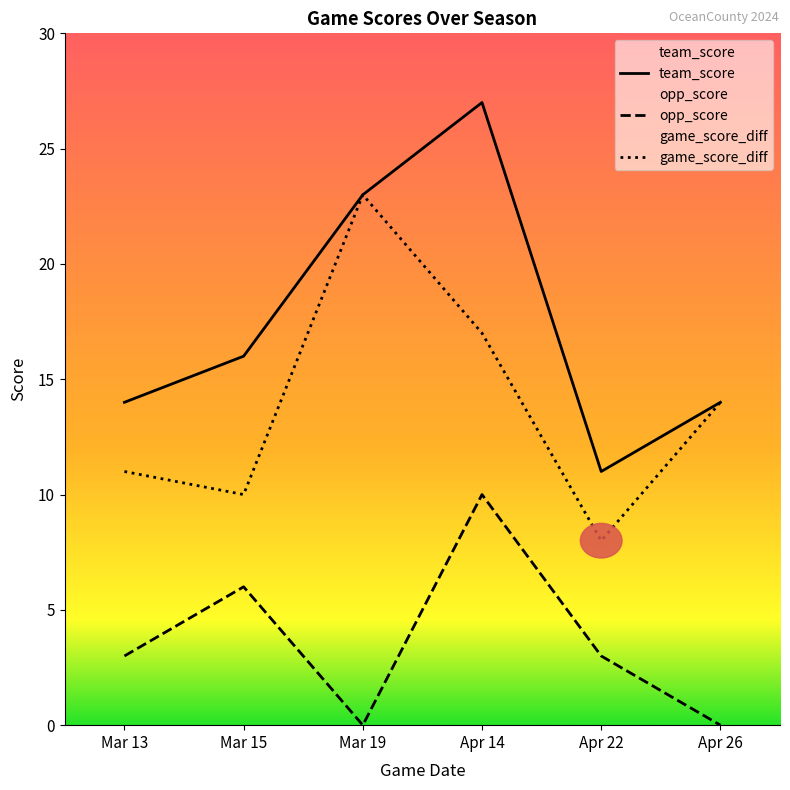

At which label does game_score_diff reach its minimum?

Apr 22